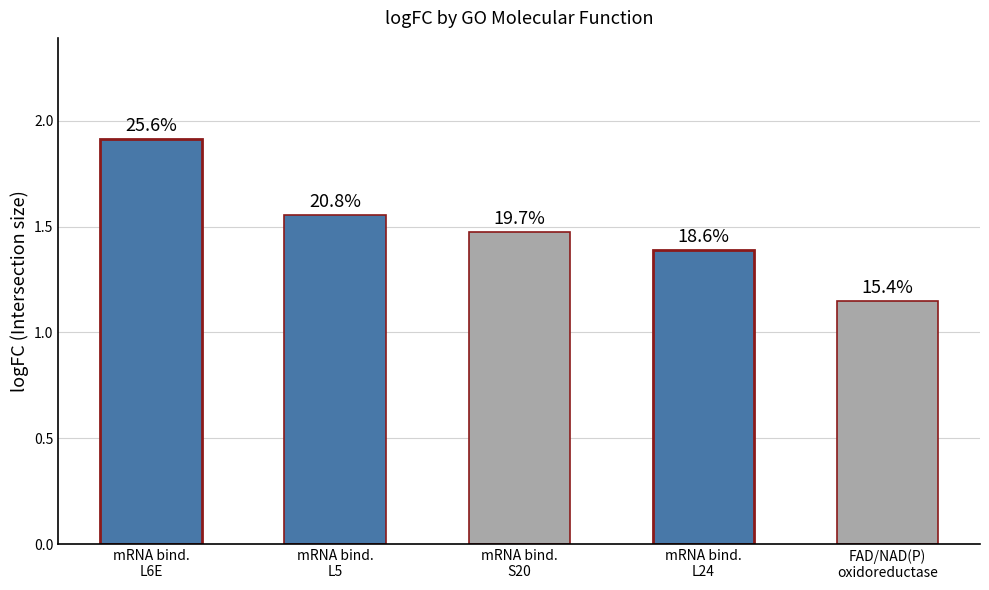

How many values are between 1 and 2?

5